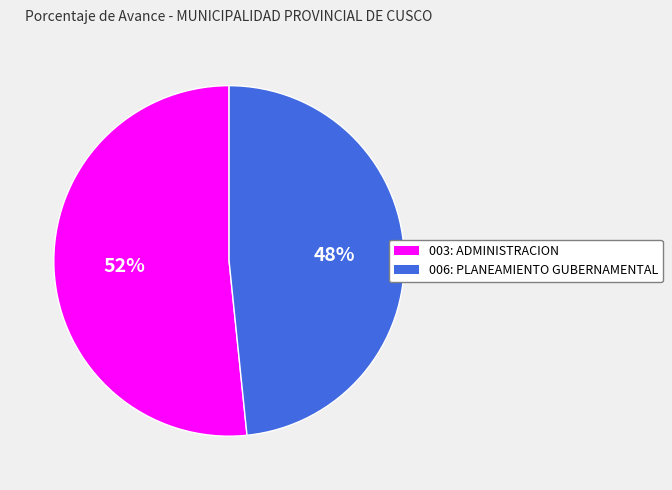

Do 003: ADMINISTRACION and 006: PLANEAMIENTO GUBERNAMENTAL together represent more than half of the pie?

Yes